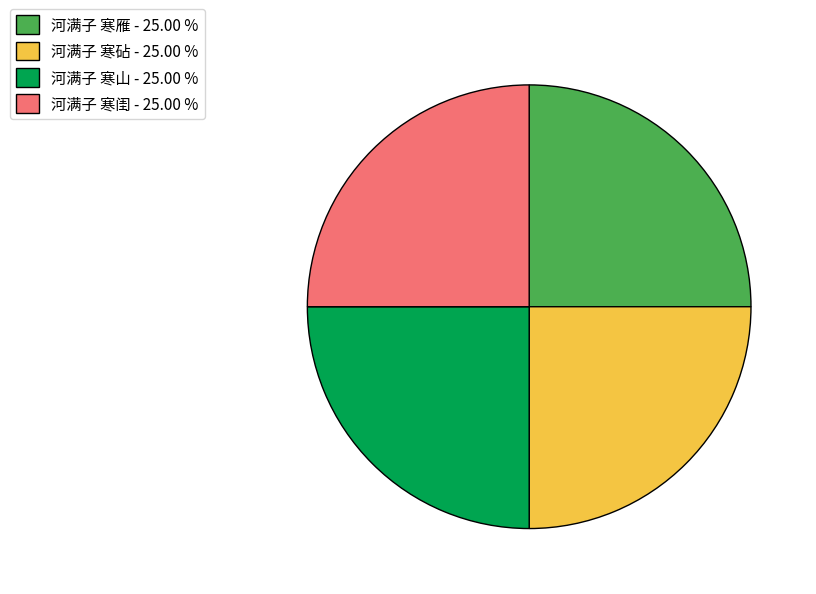

What is the ratio of the value at 河满子 寒山 - 25.00 % to the value at 河满子 寒闺 - 25.00 %?

1.0